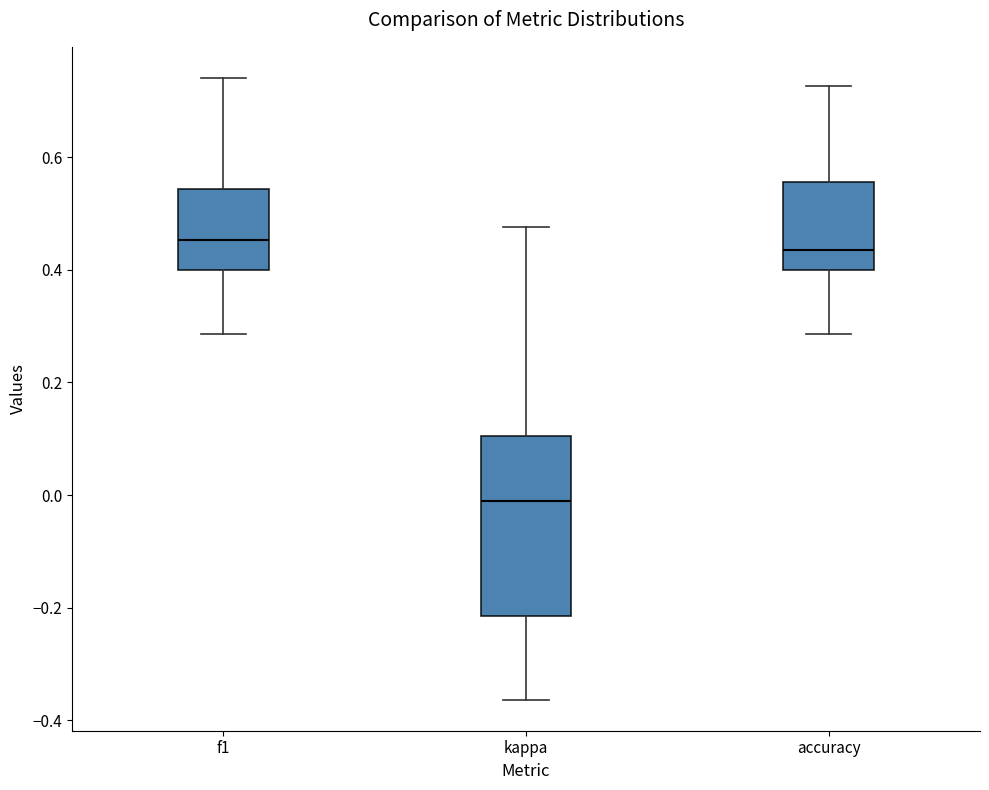

Reading left to right, read every box against the y-axis: the position of its median line, the range the box covers, and the ends of its whiskers. The values are not printed on the chart, so give them approximately, as read against the axis.

f1: median 0.46, box 0.40 to 0.54, whiskers 0.28 to 0.74
kappa: median -0.02, box -0.22 to 0.10, whiskers -0.36 to 0.48
accuracy: median 0.44, box 0.40 to 0.56, whiskers 0.28 to 0.72